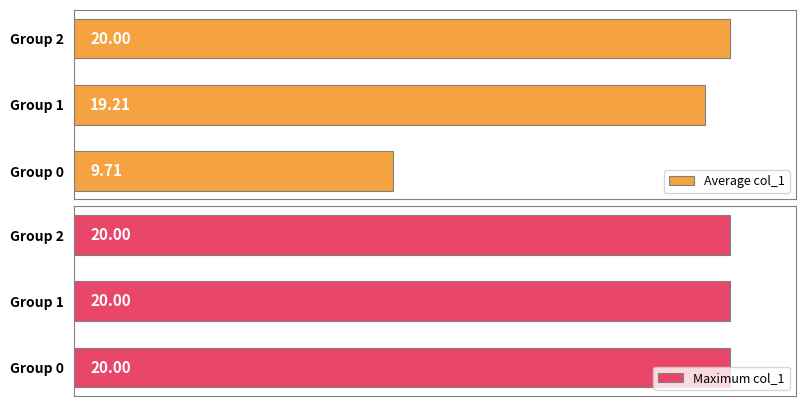

List the labels in order of Average col_1 value, largest first.

Group 2, Group 1, Group 0